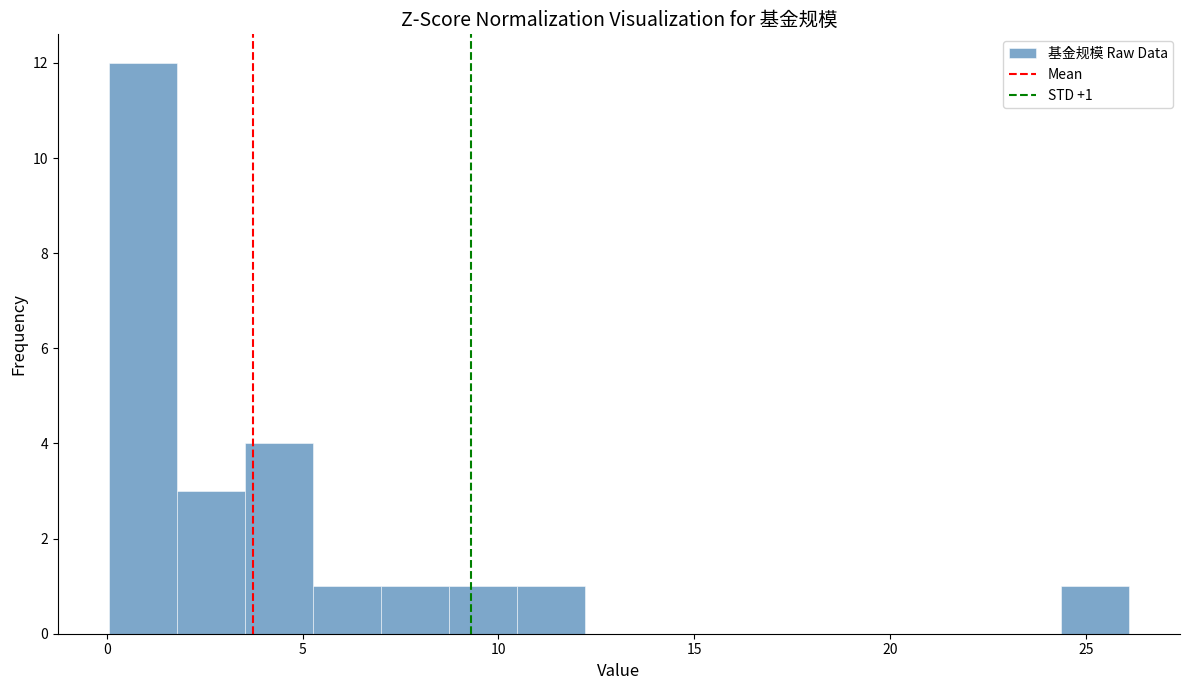

Read against the x-axis, roughly where is the centre of the tallest bar?

1.0